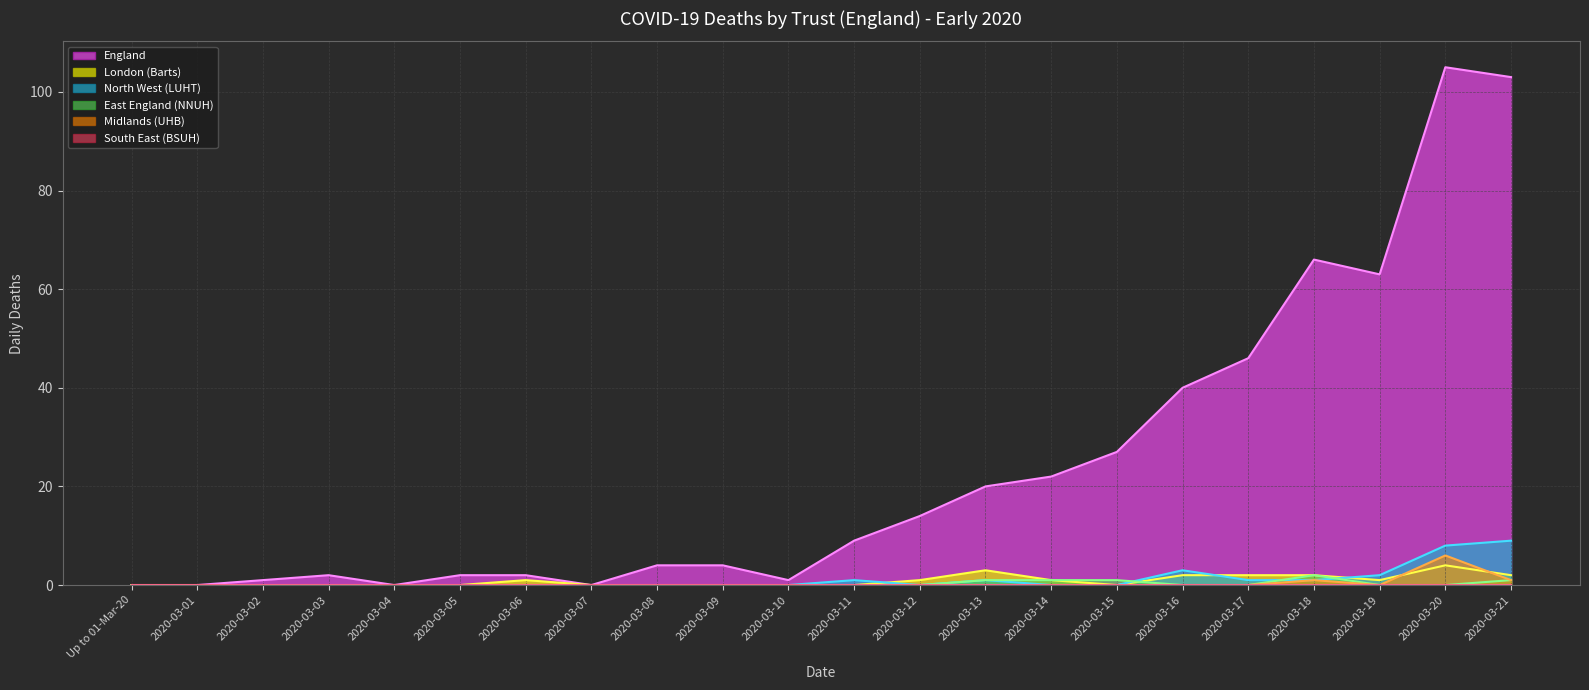

How many times do North West (LUHT) (line) and East England (NNUH) (line) cross each other?

3